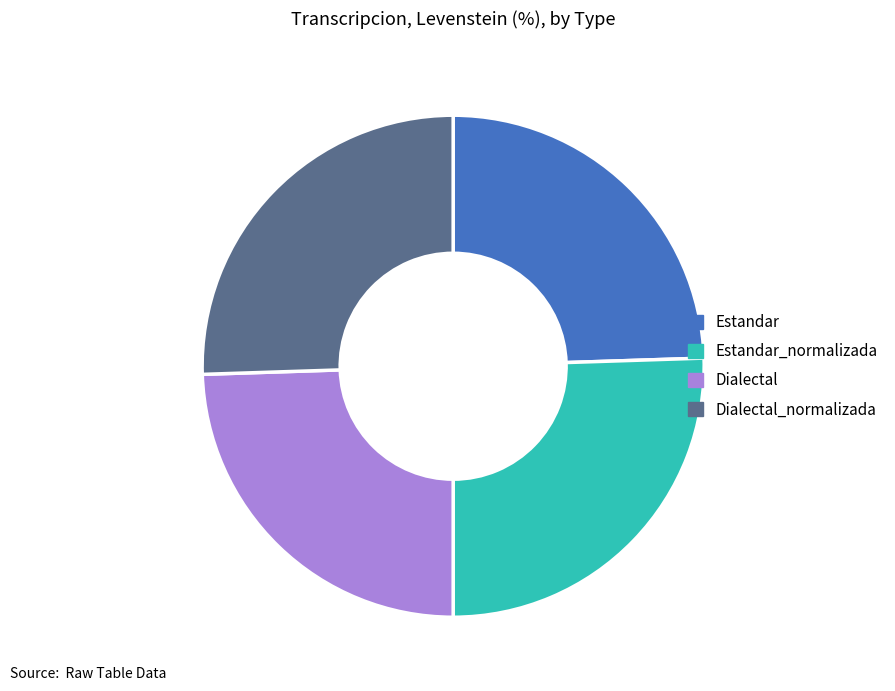

What is the ratio of the value at Dialectal to the value at Estandar?

1.0